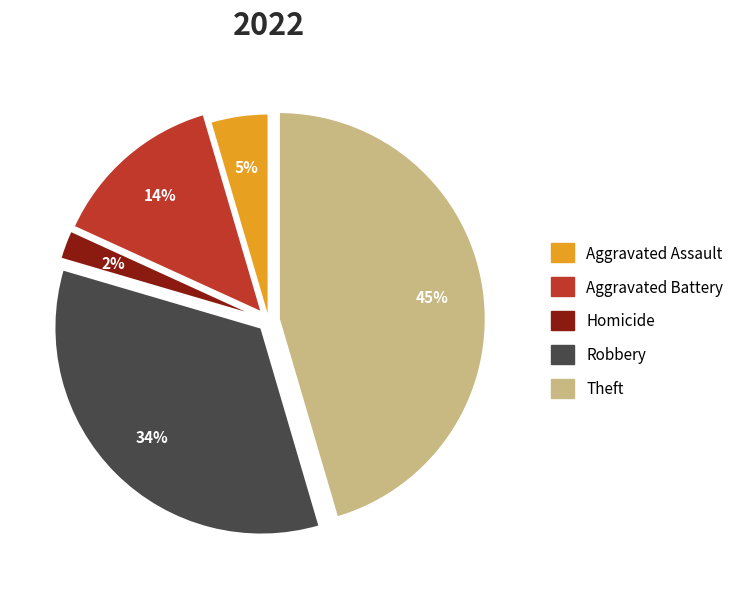

Between Homicide and Robbery, which is larger?

Robbery